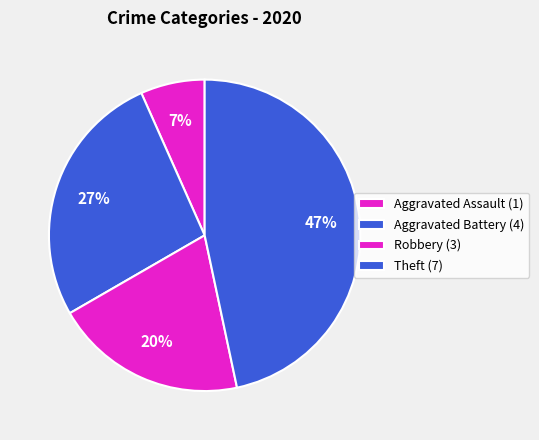

What is the total percentage of Aggravated Assault and Aggravated Battery?

33.3%